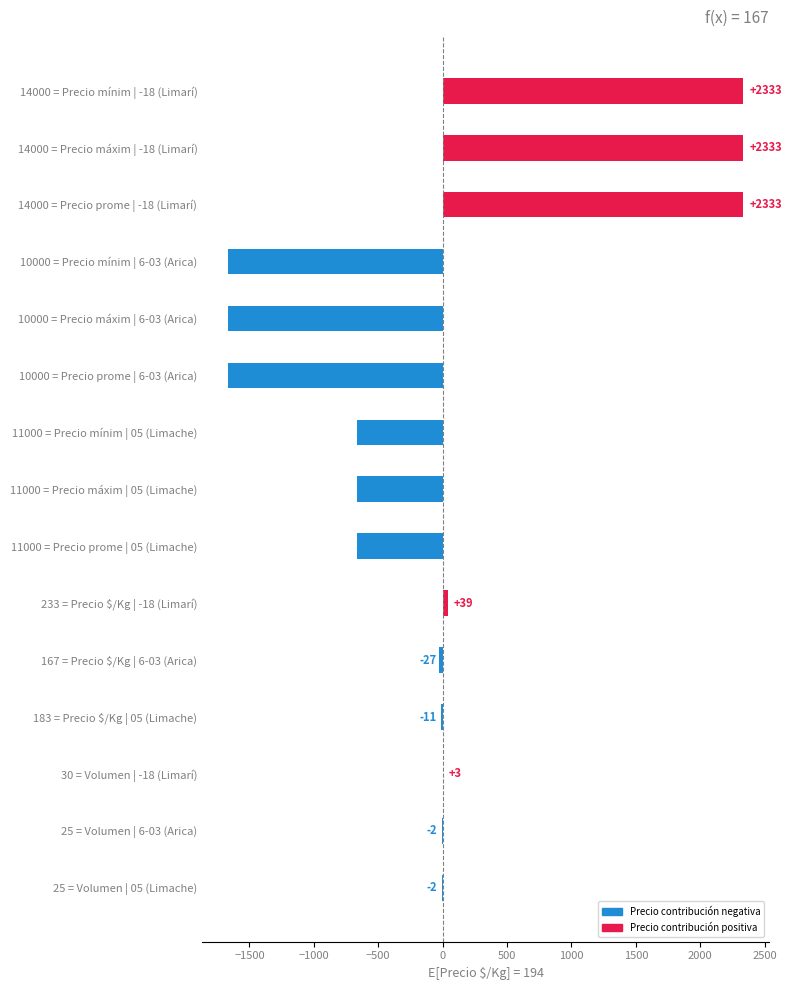

What is the greatest value displayed?

2333.3